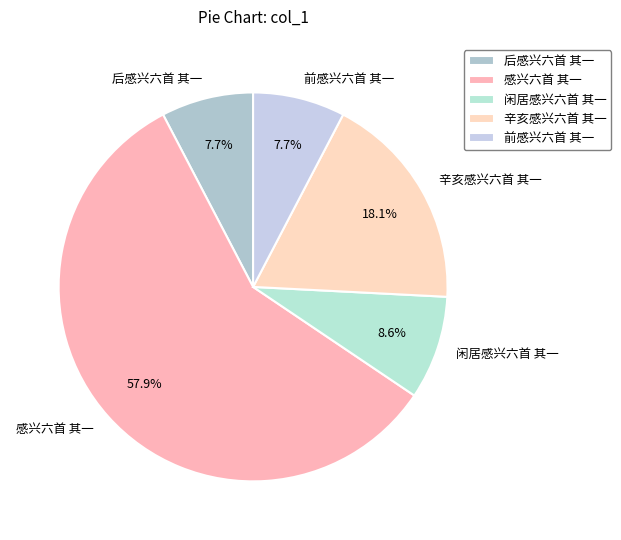

Count the number of slices in the pie.

5